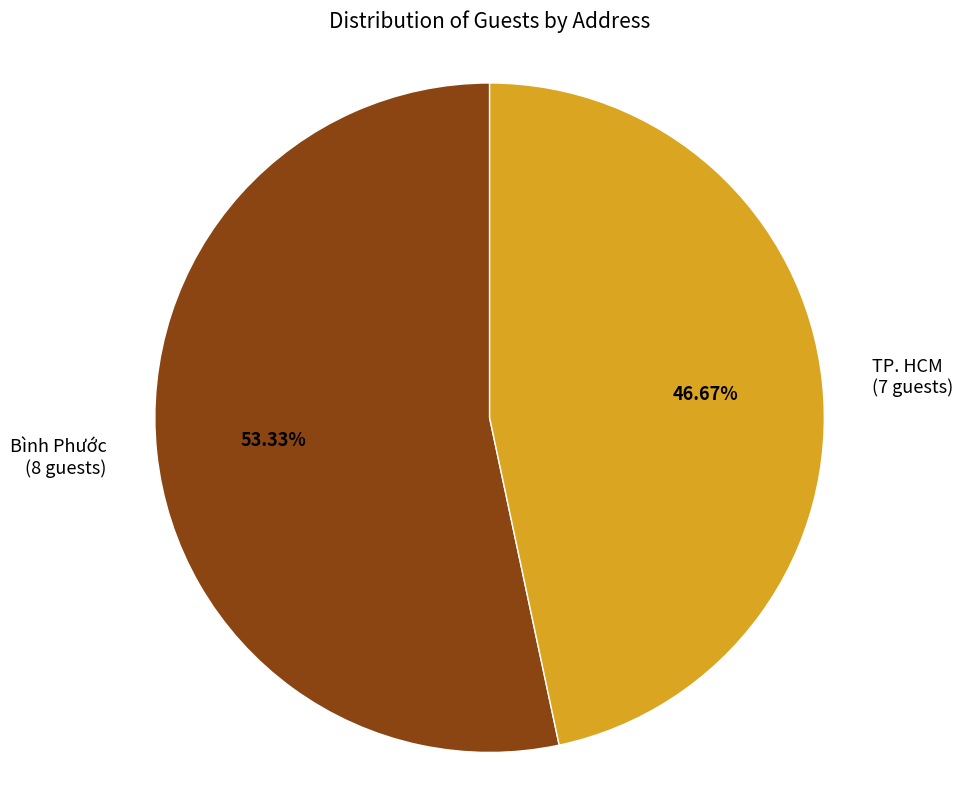

Is the sum of TP. HCM and Bình Phước greater than half?

Yes